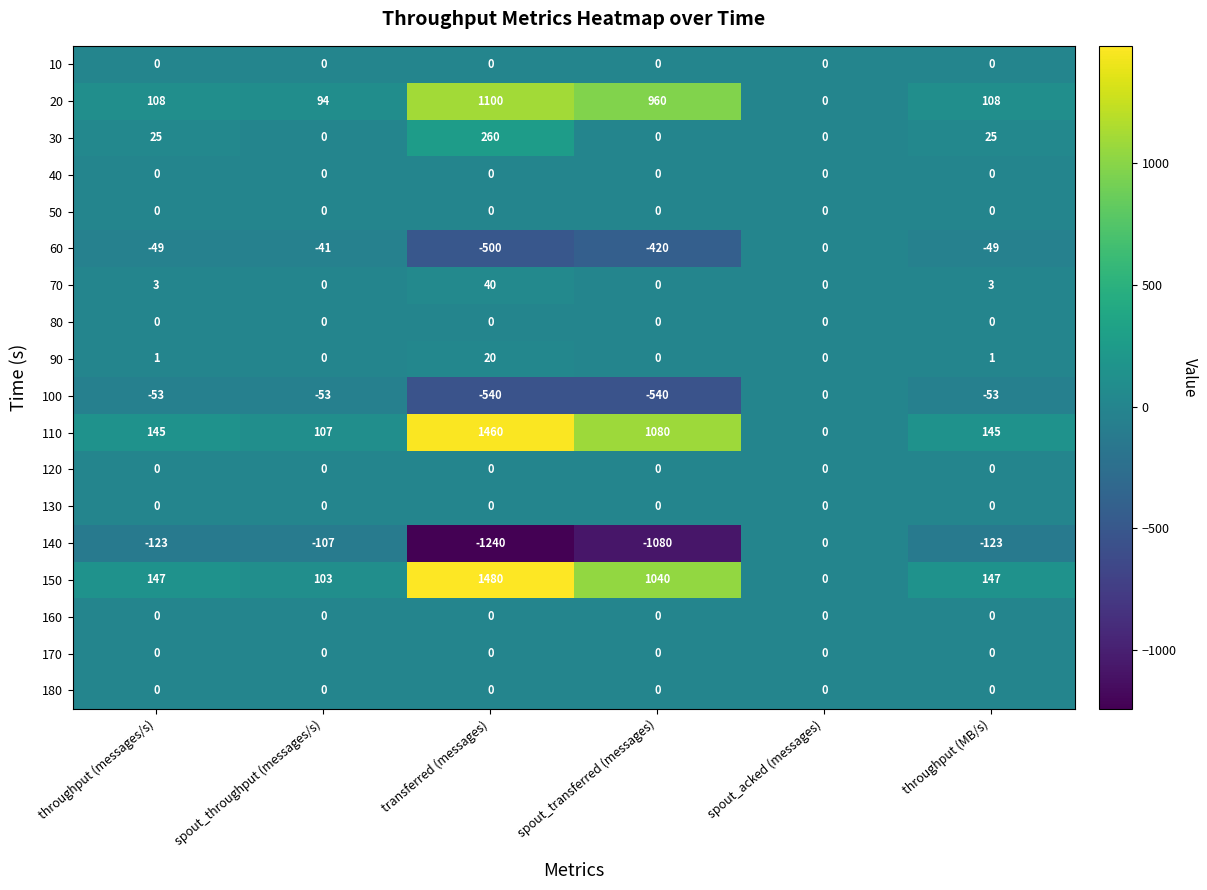

Which category has the highest value across all series?

transferred (messages)